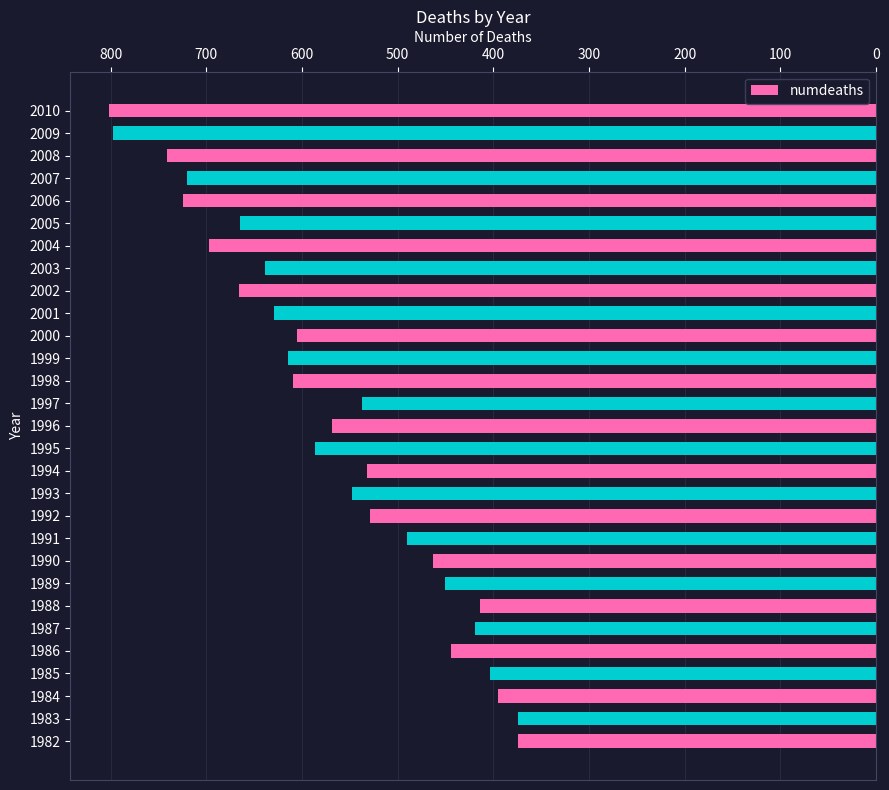

Where is the data nearest to the value 588?

1995